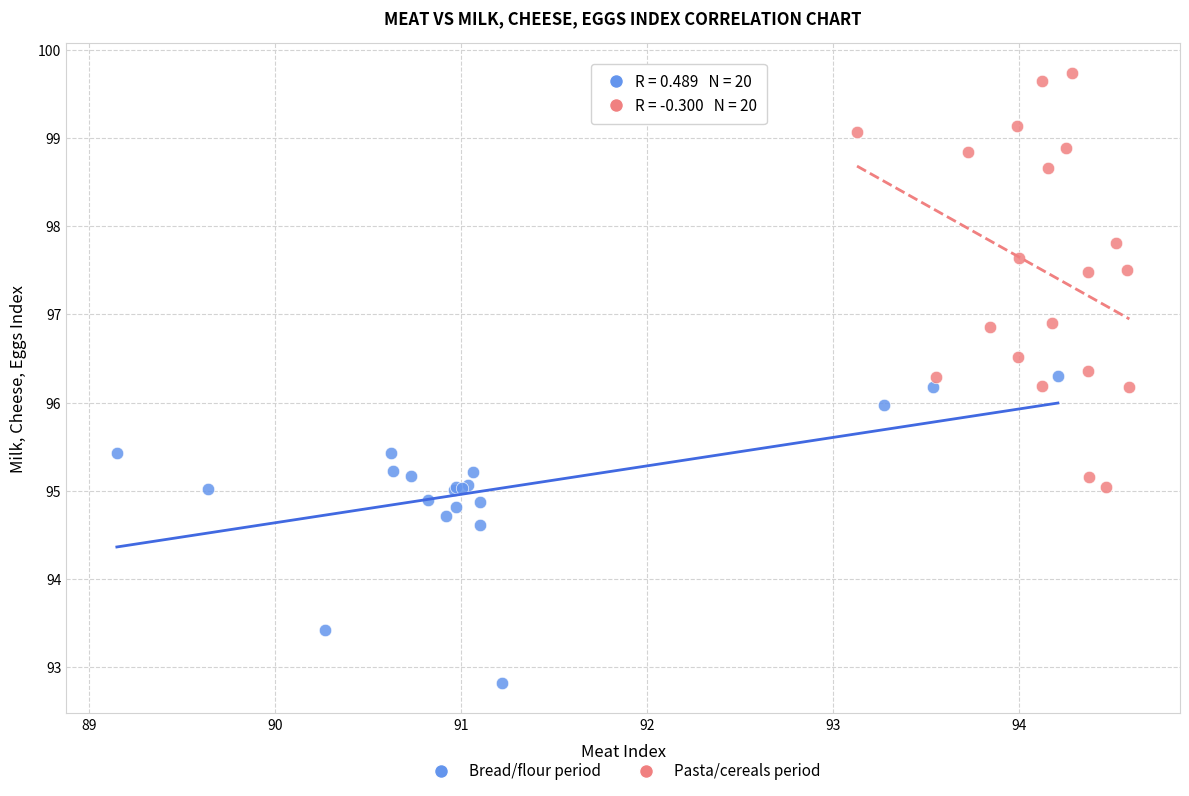

Which series contains the lowest Y value?

Bread/flour period